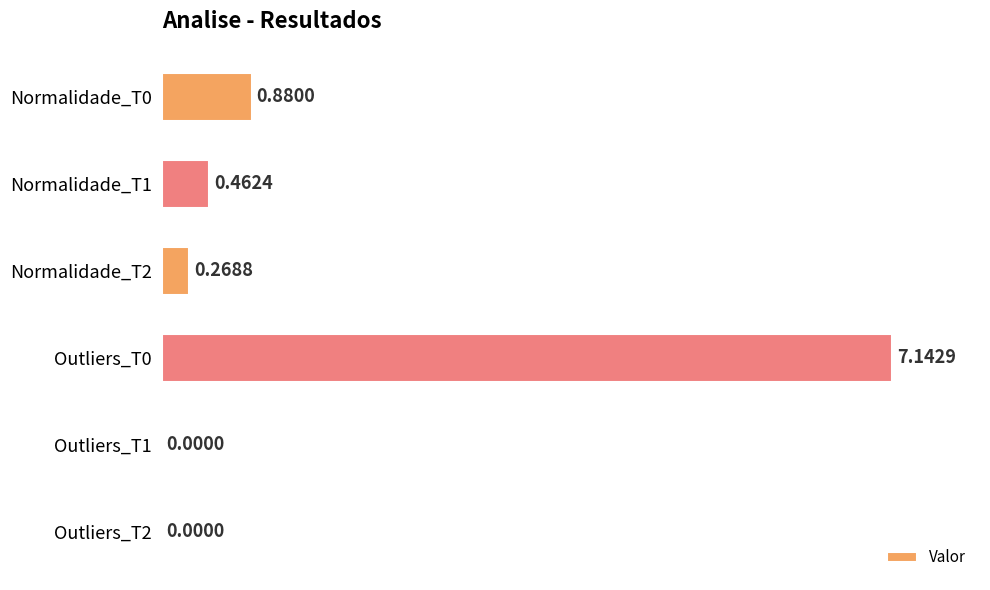

What is the sum of all values?

8.8